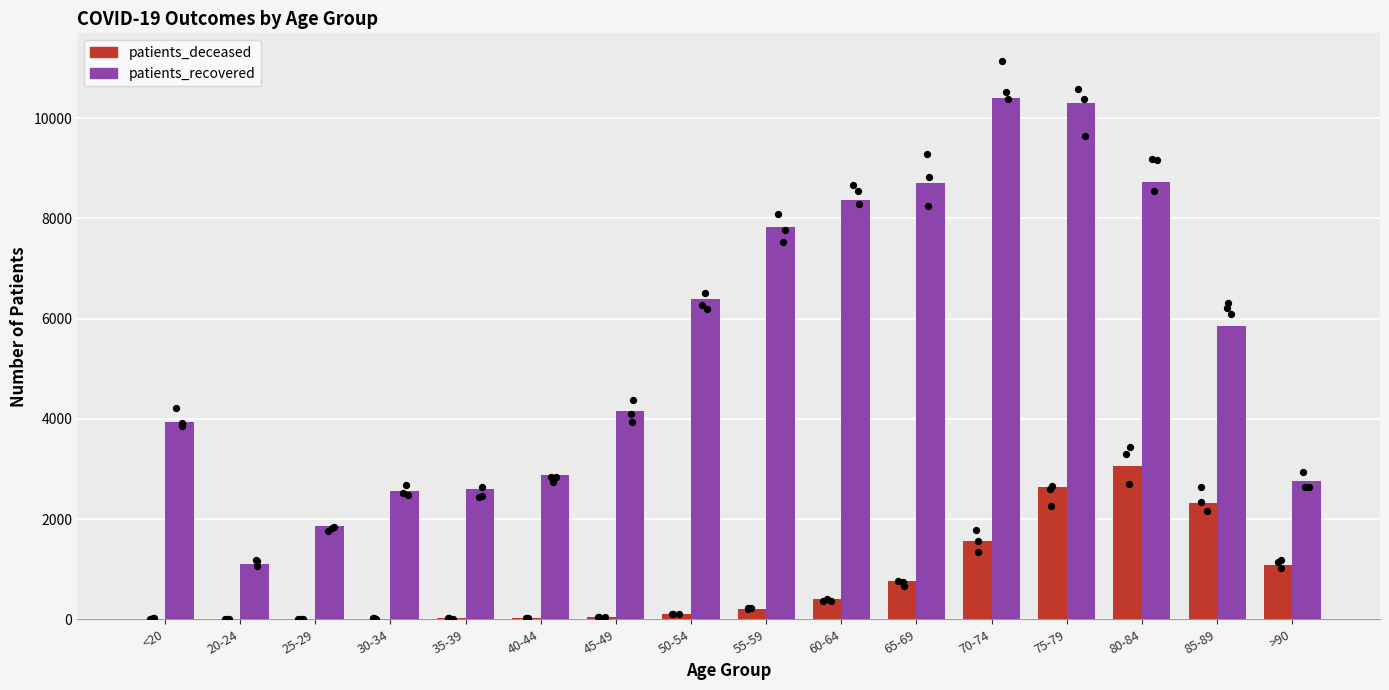

What are all the series names shown in the legend?

patients_deceased, patients_recovered